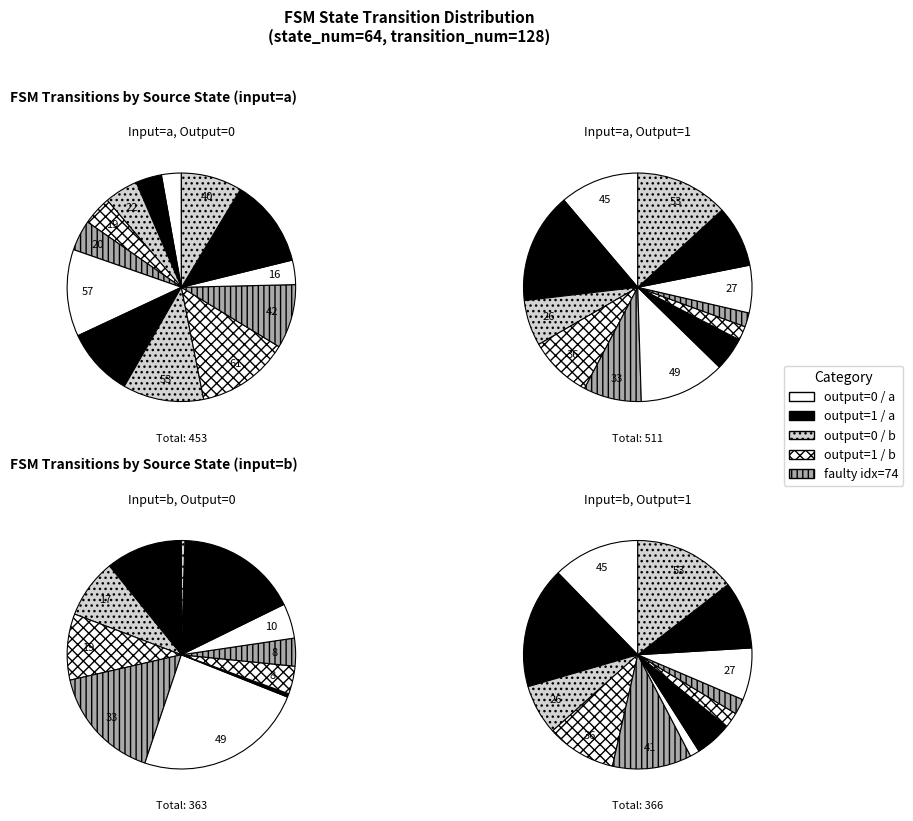

Is it true that state_10 is 16% of the pie?

False